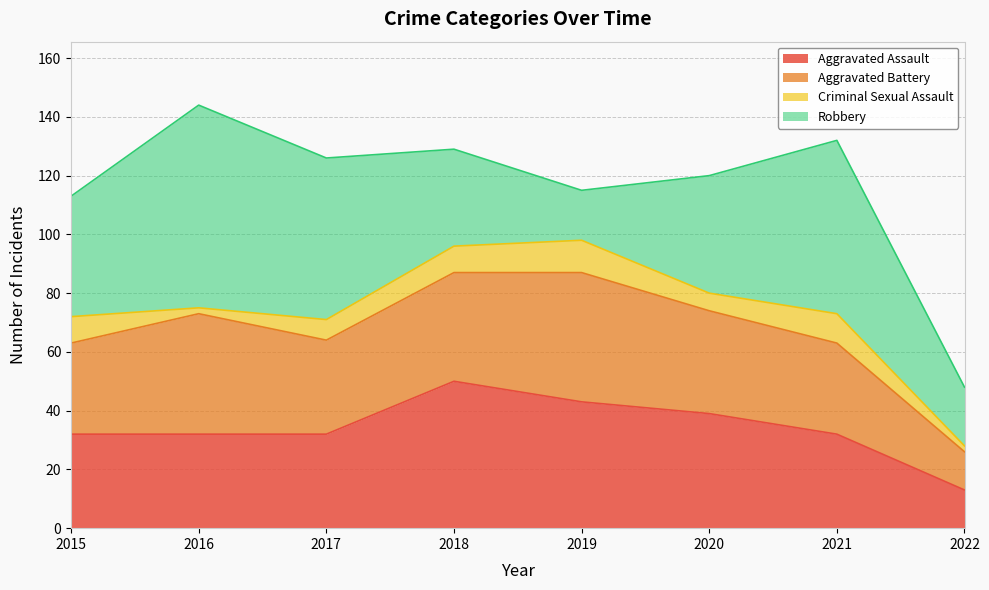

What is the difference between the Aggravated Battery values at 2022 and 2020?

22